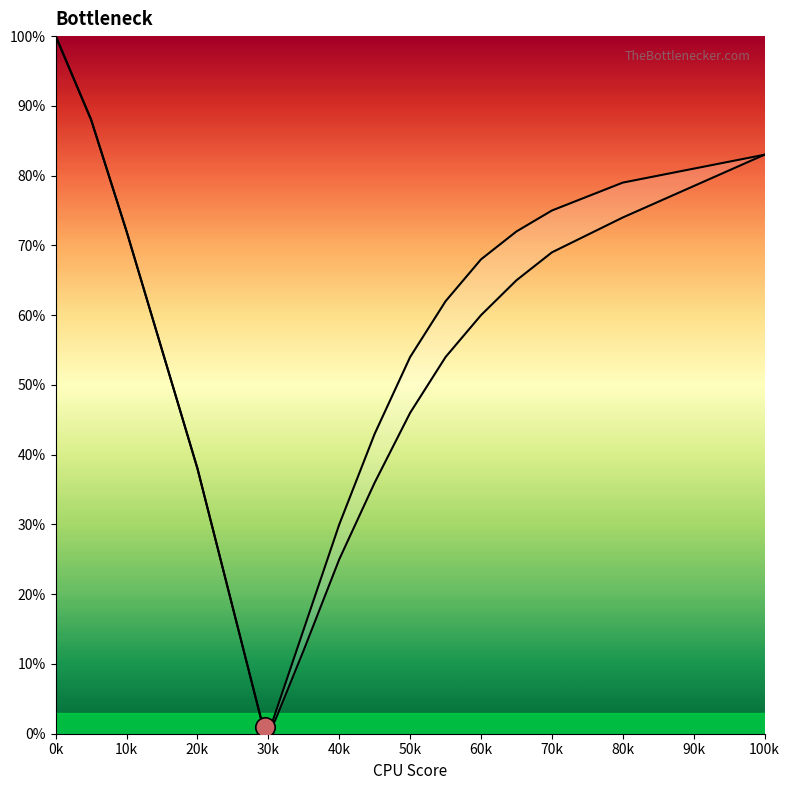

Which series has the widest spread of values?

Left Curve